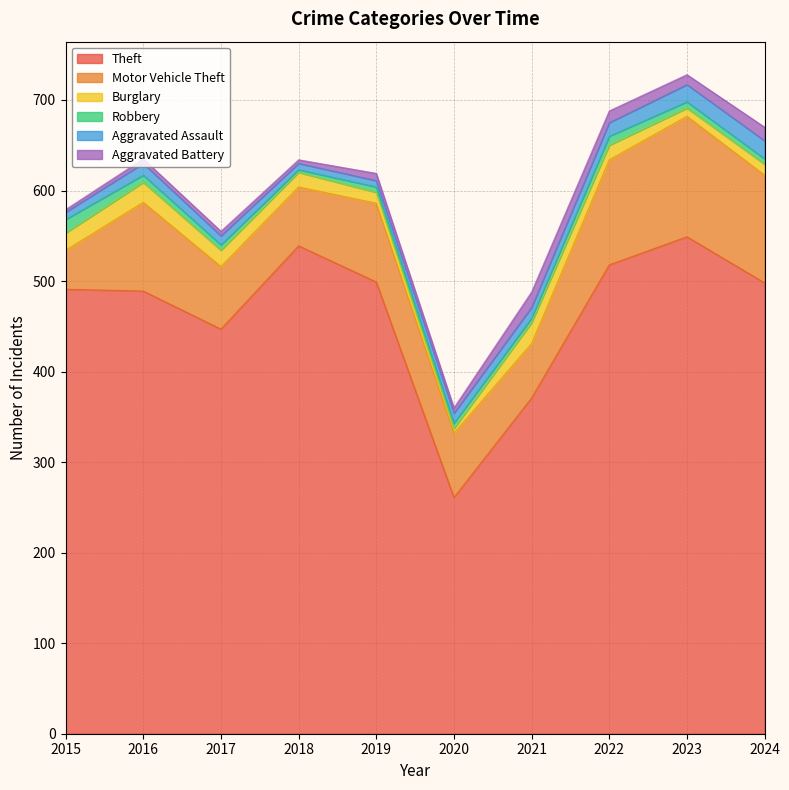

What are all the series names shown in the legend?

Theft, Motor Vehicle Theft, Burglary, Robbery, Aggravated Assault, Aggravated Battery